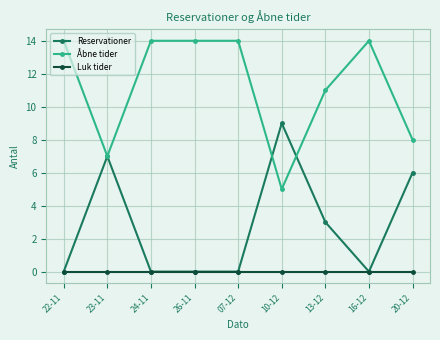

What is the maximum value shown in the chart?

14